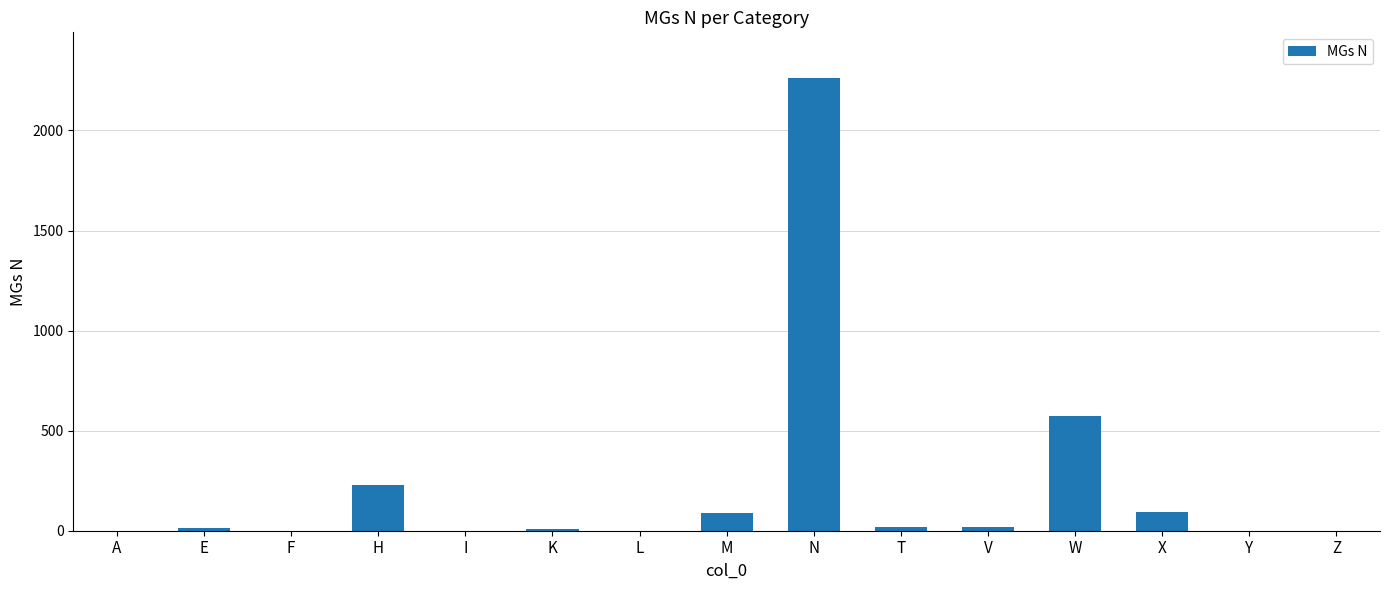

The value at L is 735. True or false?

False